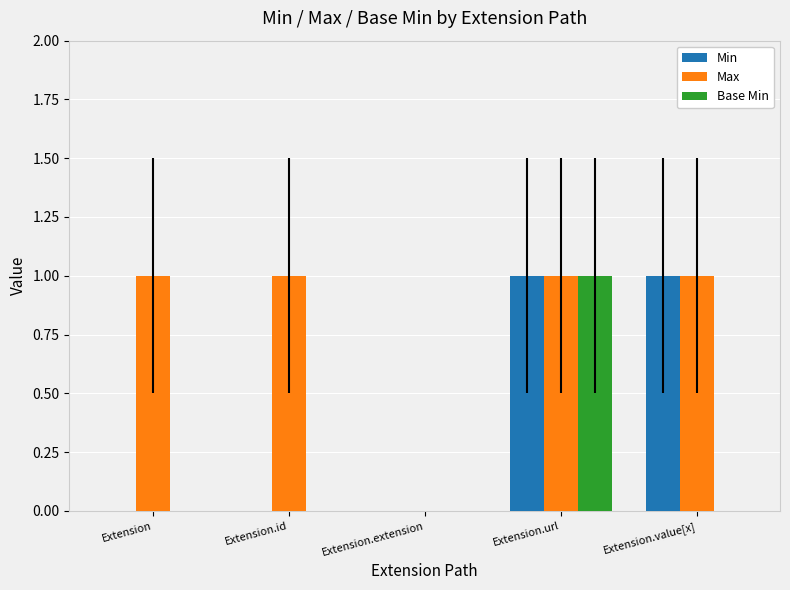

The Max series shows 2 at Extension.id. True or false?

False